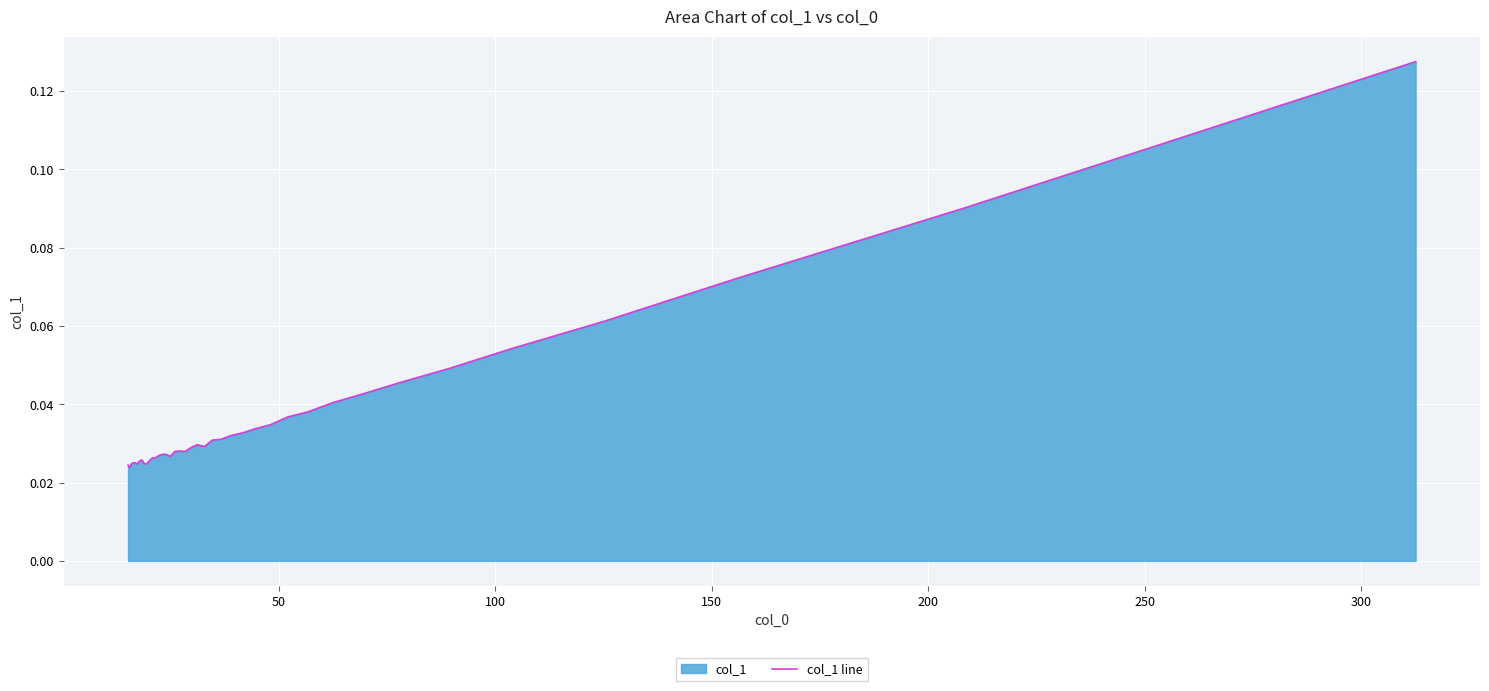

Does the chart display data point markers on the line(s)?

No